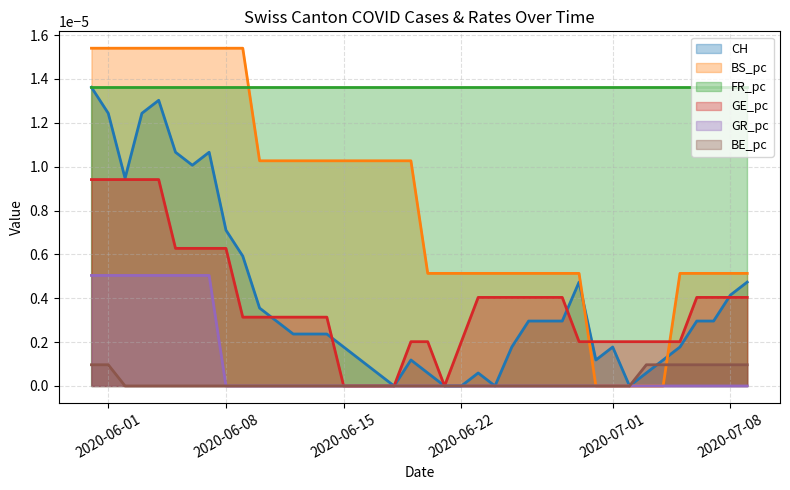

Which series has the widest spread of values?

BS_pc